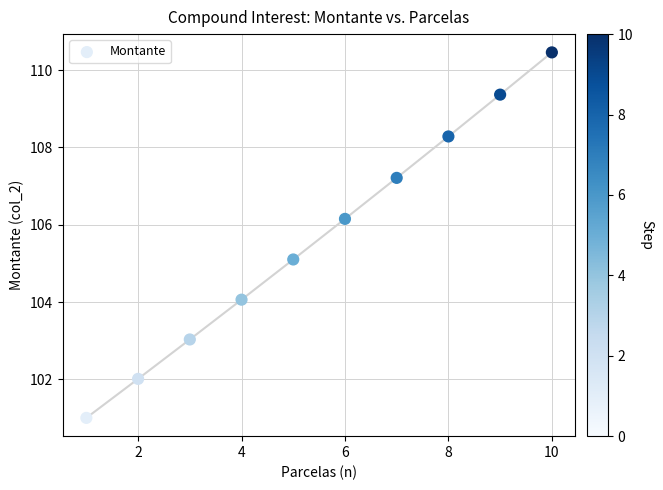

What is the average X value?

5.5